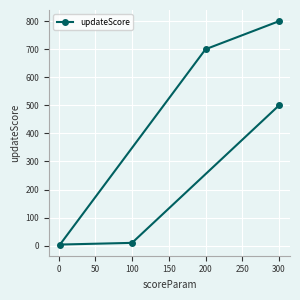

The value at 200 is 1024. True or false?

False